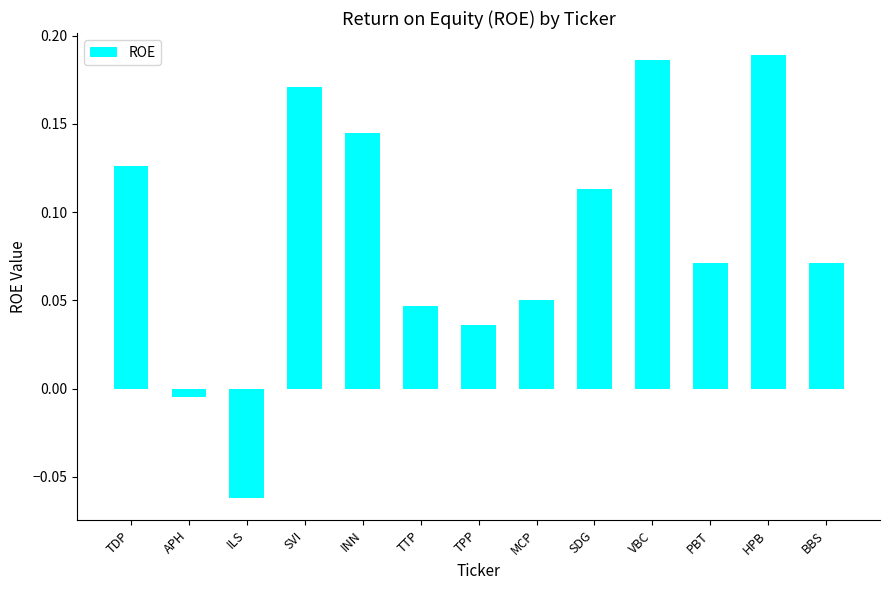

At which category does the chart reach its minimum across all series?

ILS